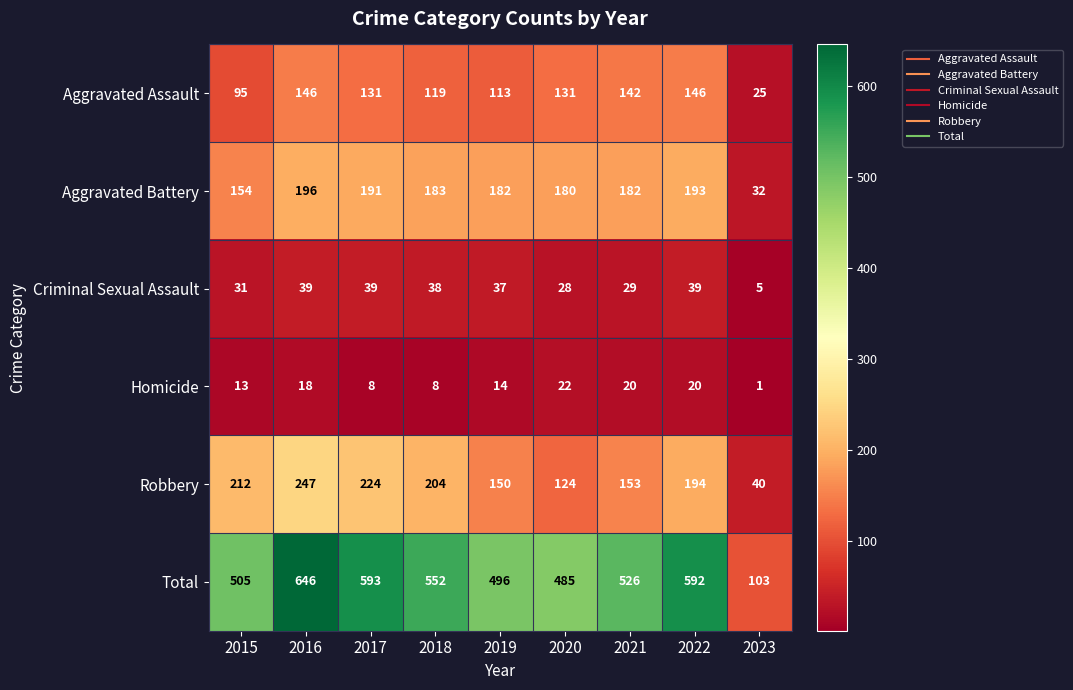

Which series has the largest total across all categories?

Total